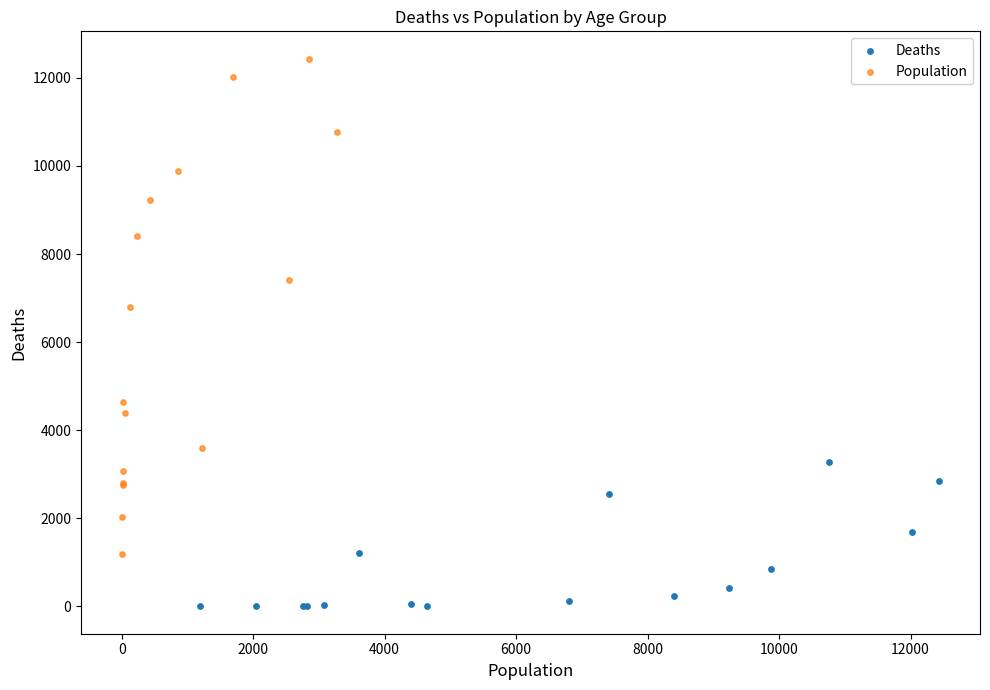

Which series reaches the minimum Y coordinate?

Deaths